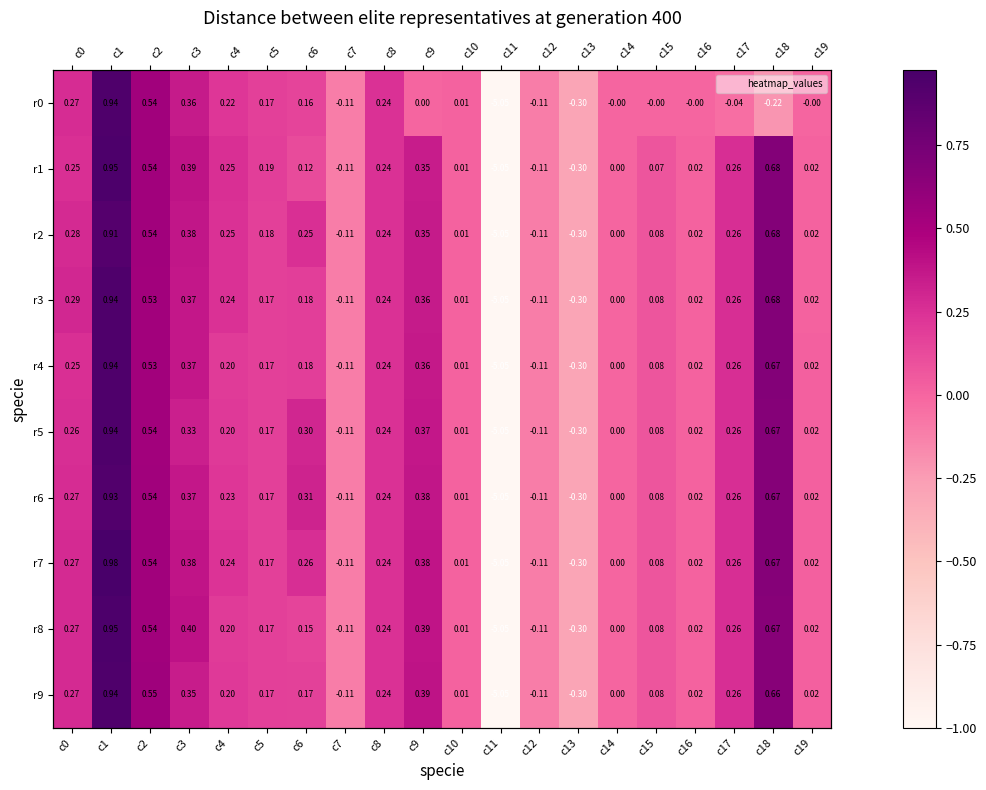

At which label does r3 first exceed 0?

c0